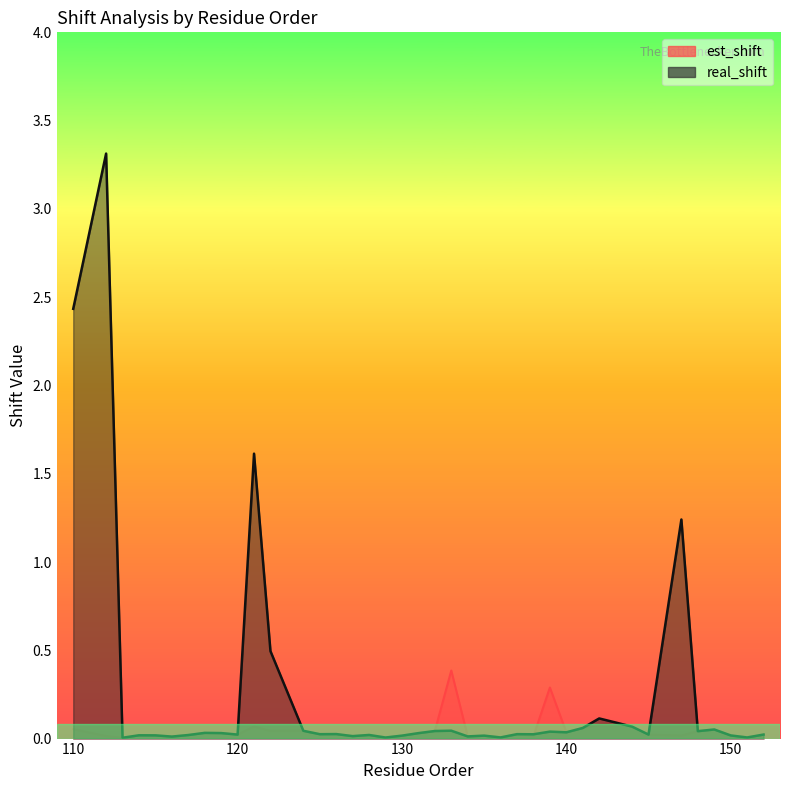

How many times do est_shift and real_shift cross each other?

1